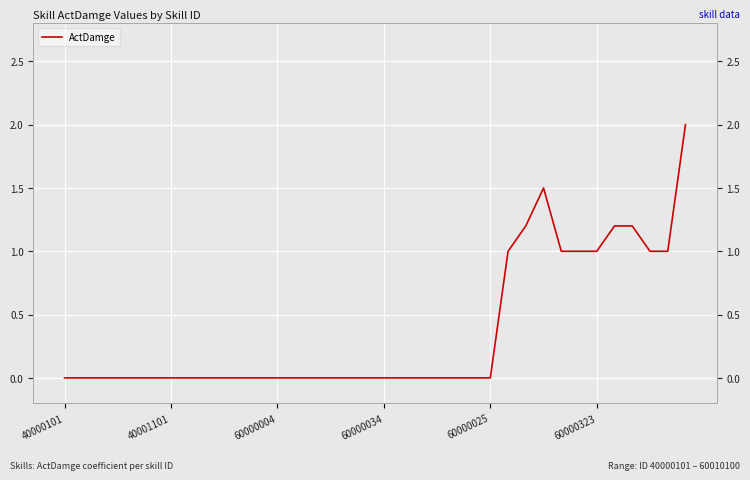

Is it true that the value at 60000004 is 0.0?

True